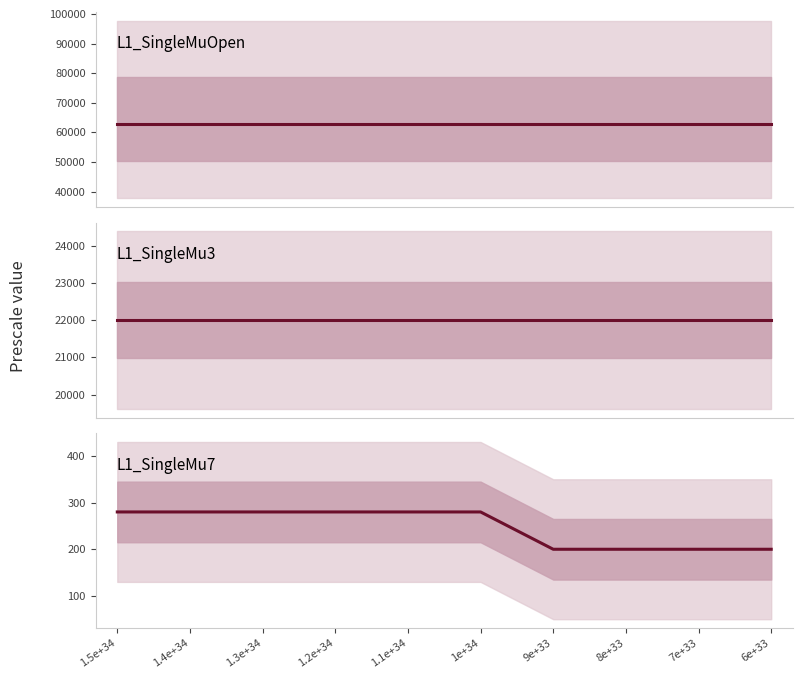

List the labels in order of L1_SingleMuOpen value, smallest first.

1.5e+34, 1.4e+34, 1.3e+34, 1.2e+34, 1.1e+34, 1e+34, 9e+33, 8e+33, 7e+33, 6e+33